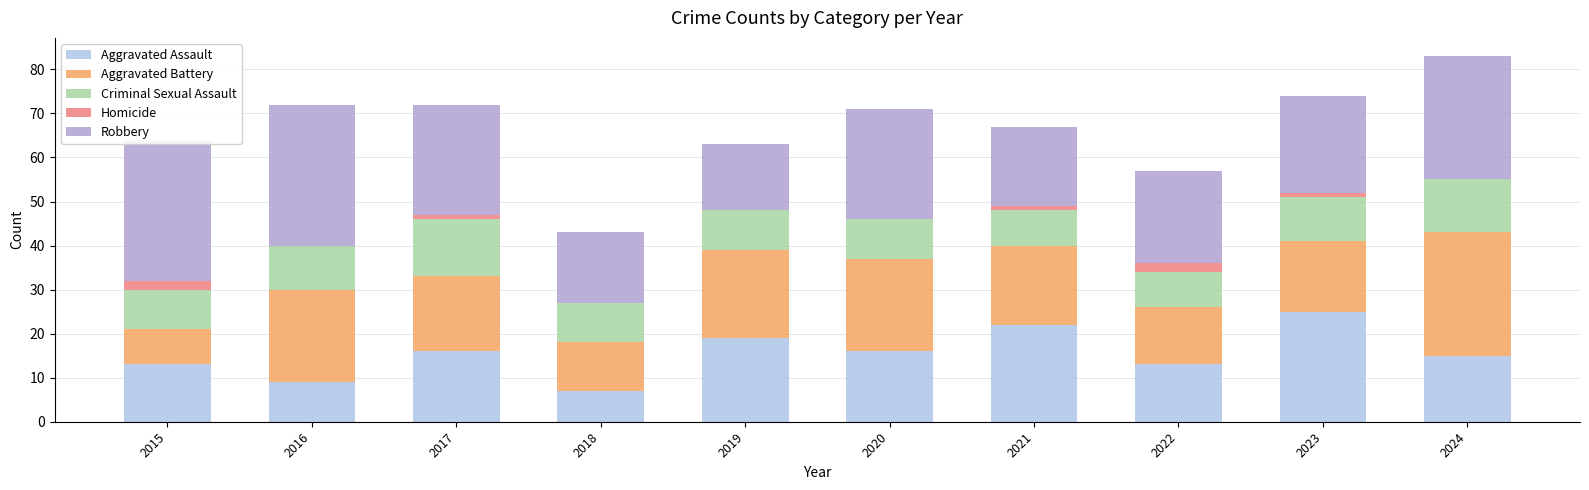

What is the difference between the maximum and second lowest values in the Aggravated Battery series?

17